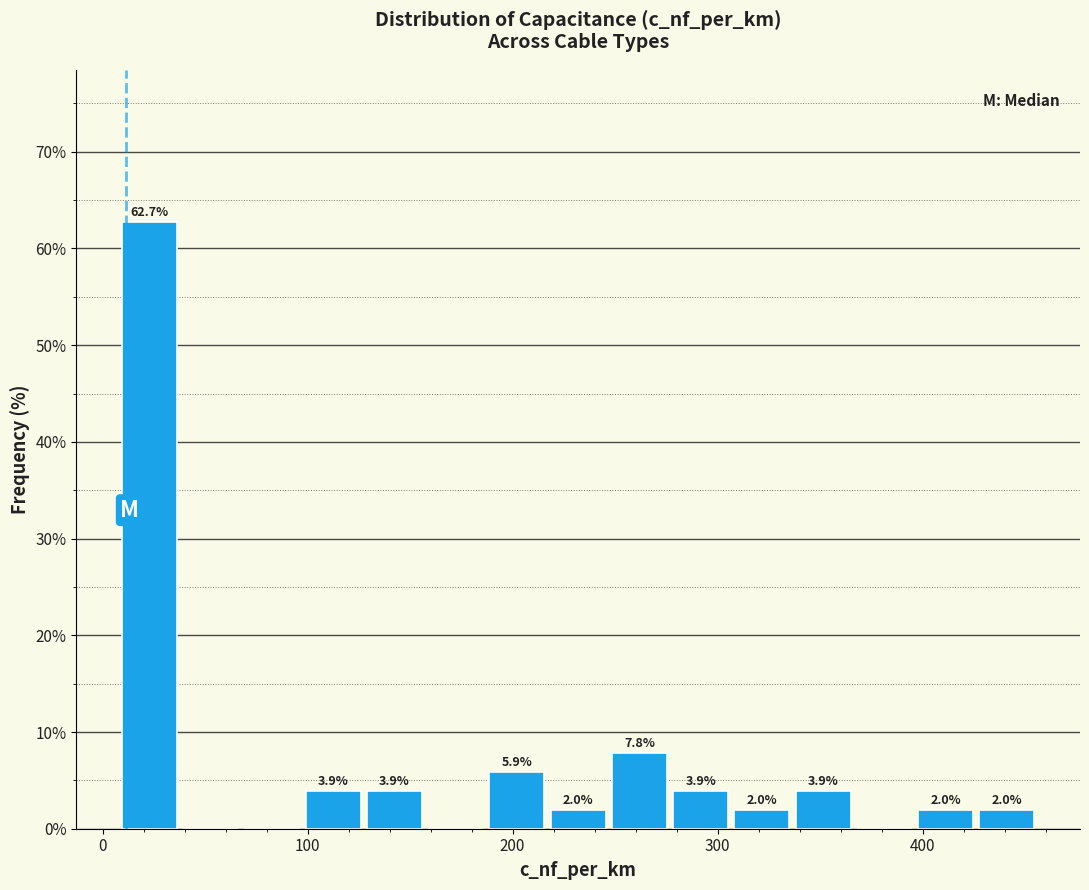

Read against the x-axis, roughly where is the centre of the tallest bar?

20